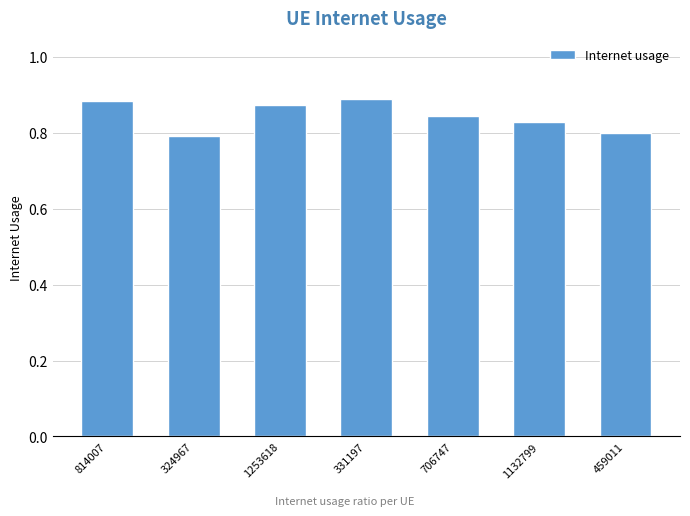

At which category does the chart reach its minimum across all series?

324967